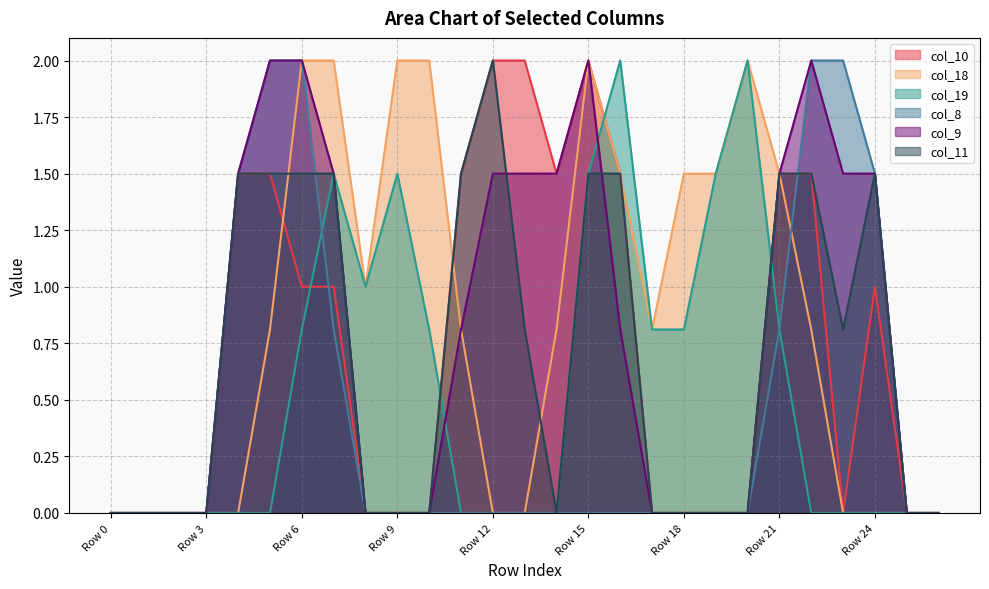

At how many categories does at least one series exceed 0?

21